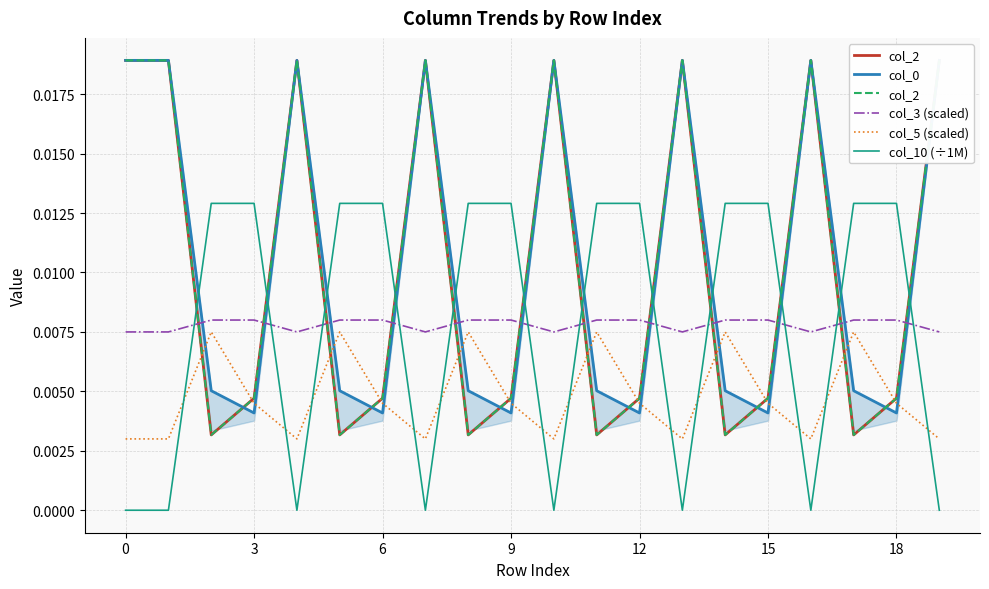

True or false: col_5 (scaled) and col_3 (scaled) cross at least once.

False